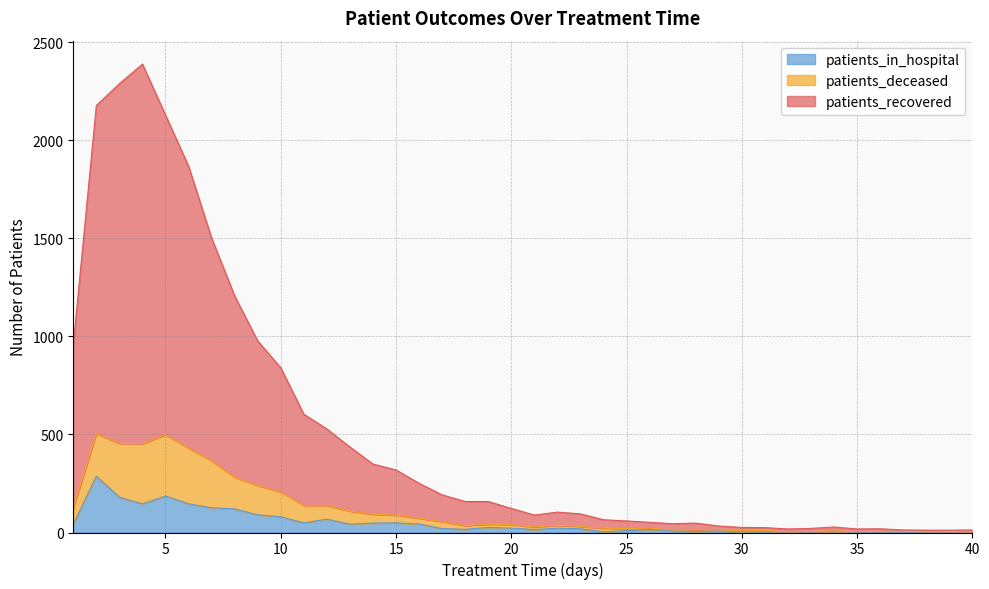

How many data points in patients_deceased are less than 37?

20